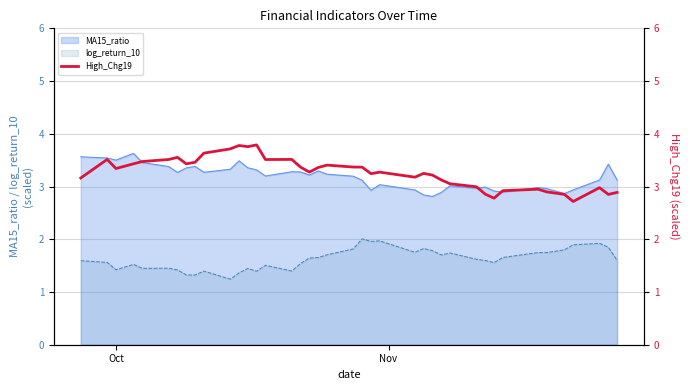

How many points are lower than both their immediate neighbors (excluding endpoints)?

10